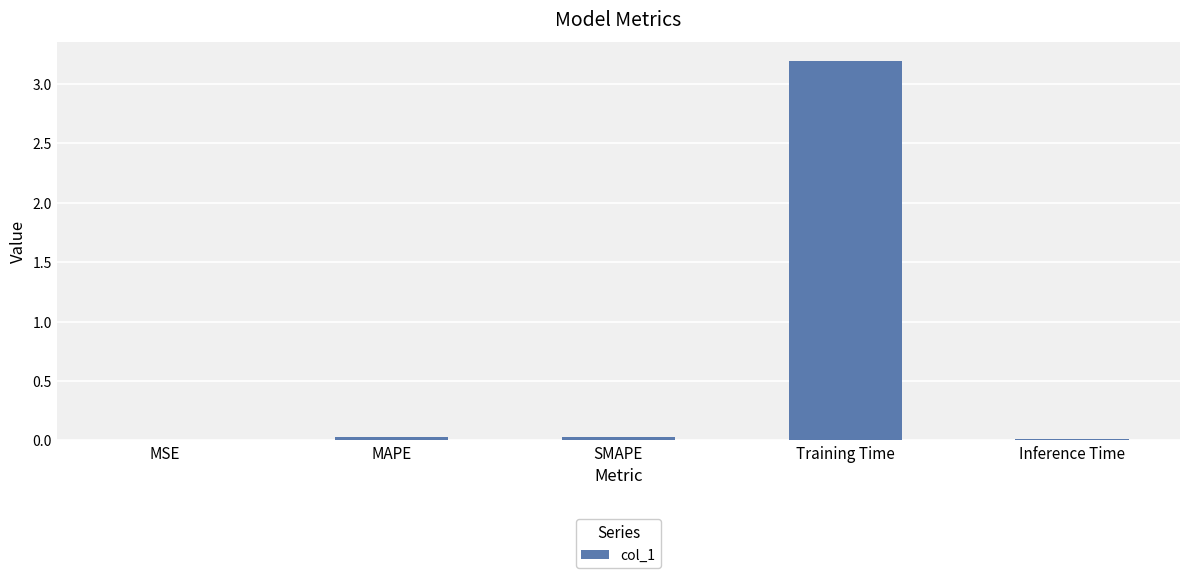

The chart shows a value of 0.0 at MAPE. True or false?

True